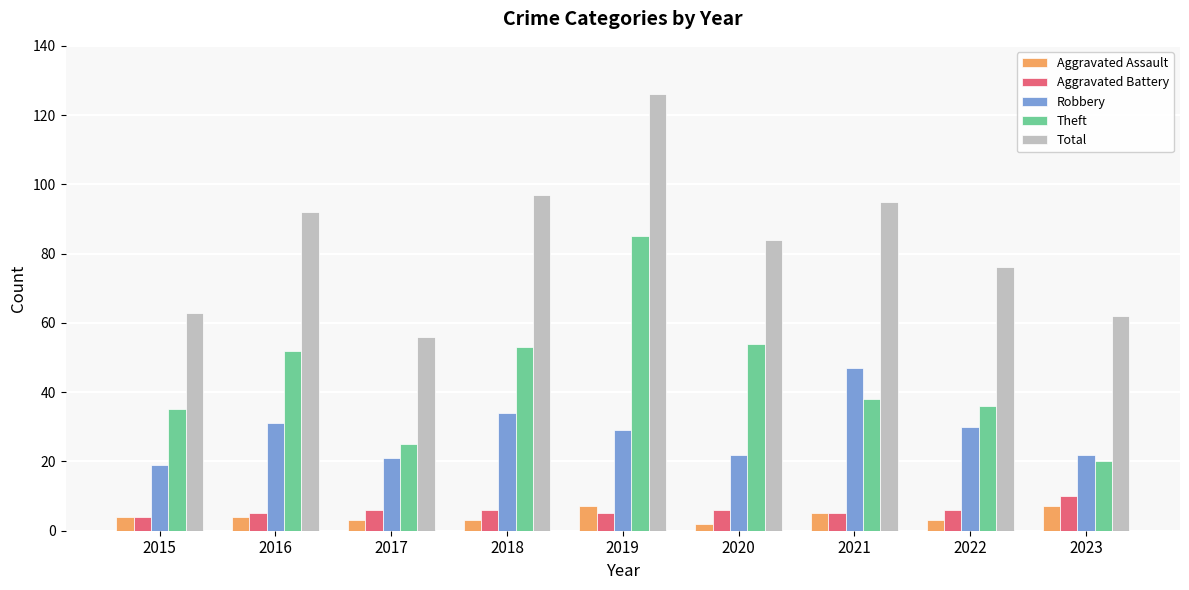

What is the value of the Aggravated Assault bar at the 5th from the left?

7